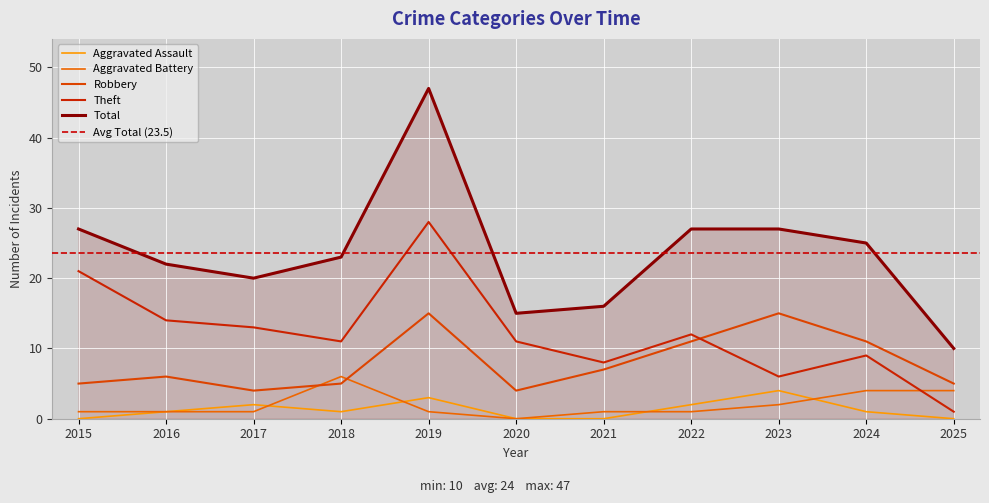

Reading left to right, extract all data points from this chart.

Aggravated Assault: 0	1	2	1	3	0	0	2	4	1	0
Aggravated Battery: 1	1	1	6	1	0	1	1	2	4	4
Robbery: 5	6	4	5	15	4	7	11	15	11	5
Theft: 21	14	13	11	28	11	8	12	6	9	1
Total: 27	22	20	23	47	15	16	27	27	25	10